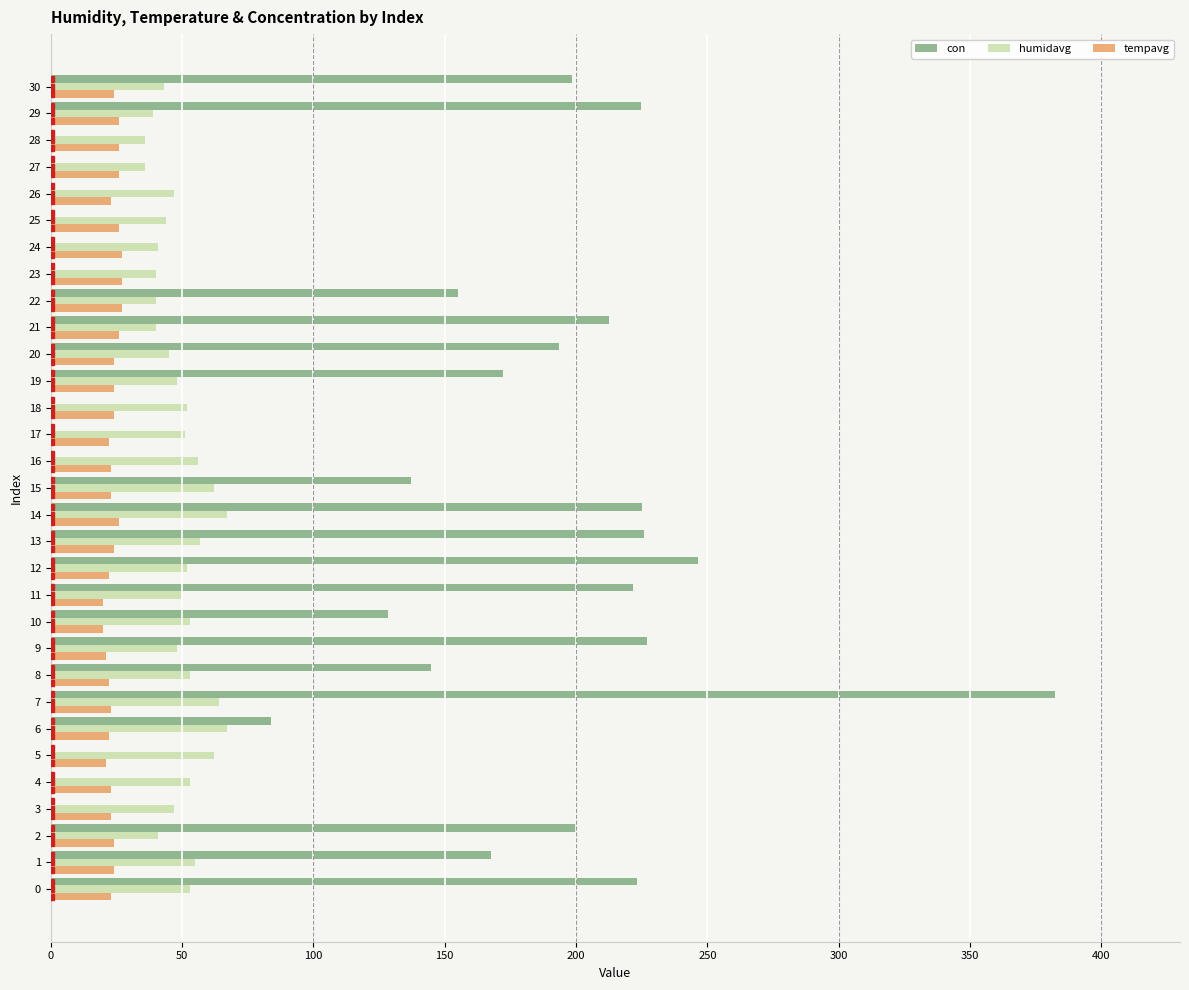

What is the maximum value for humidavg?

67.0